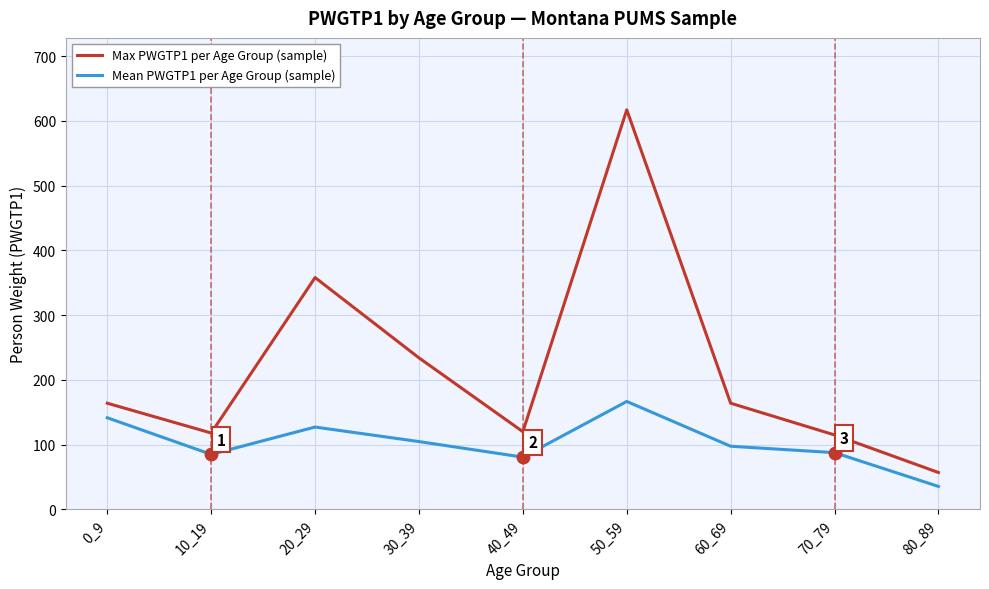

The value of Mean PWGTP1 per Age Group (sample) at 40_49 is 117.1. True or false?

False